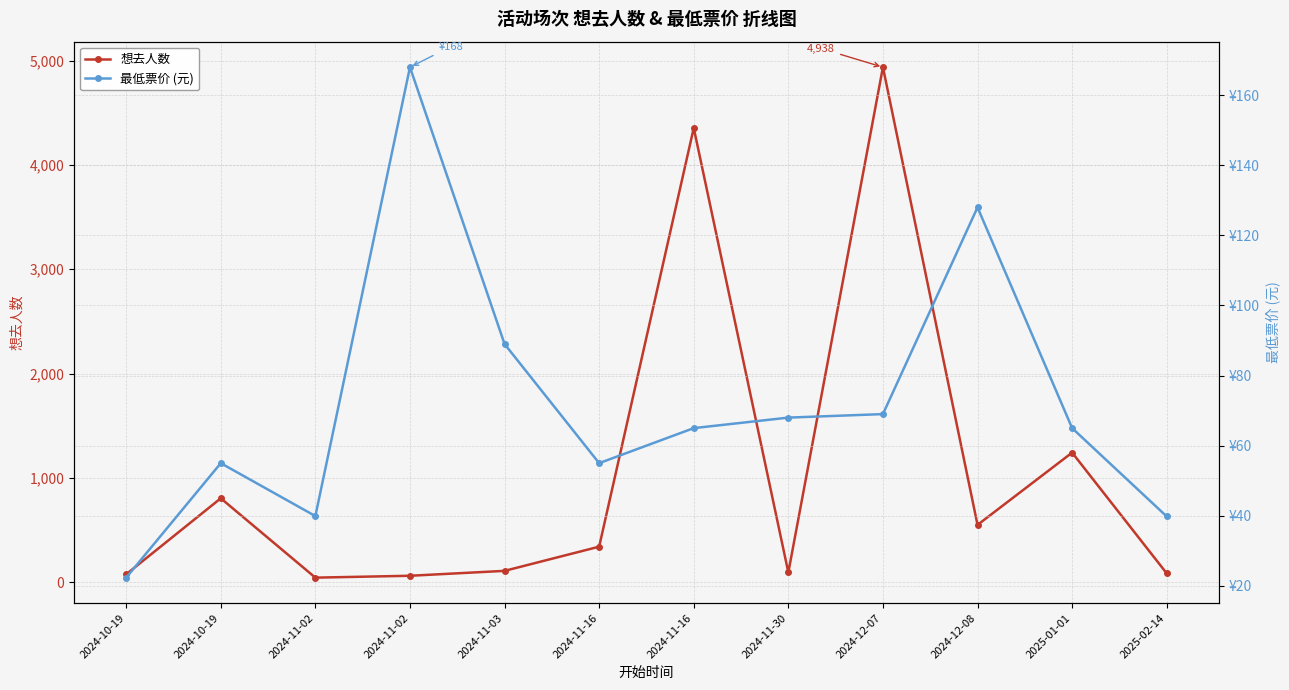

True or false: 想去人数 has a value of 1242.0 at 2025-01-01.

True